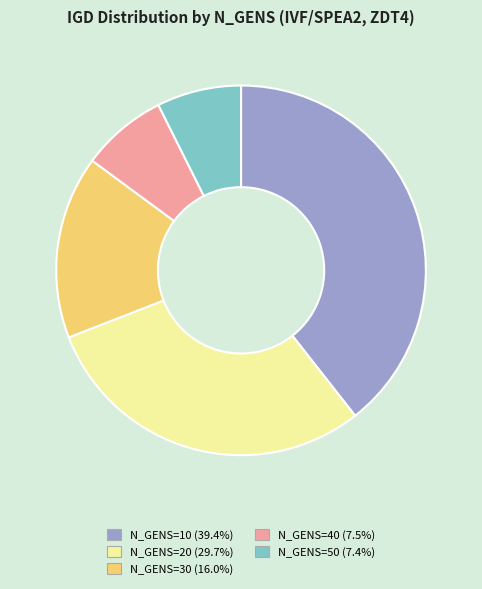

Does any single category account for the majority?

No